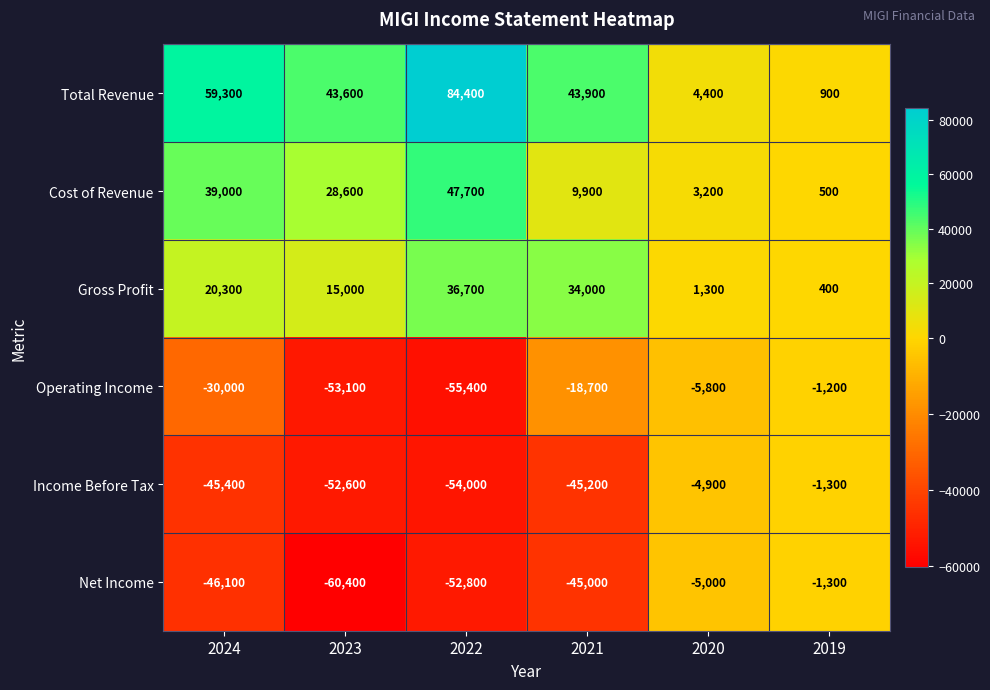

The value of Gross Profit at 2020 is 500. True or false?

False